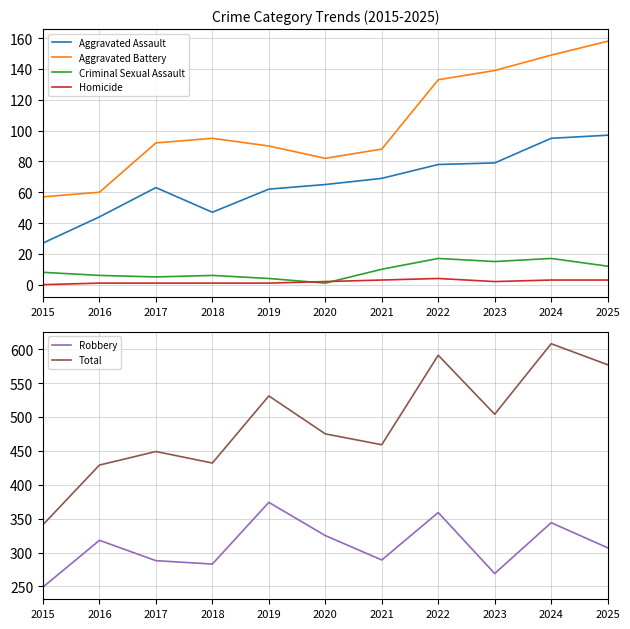

Which category has the highest value in the Robbery series?

2019